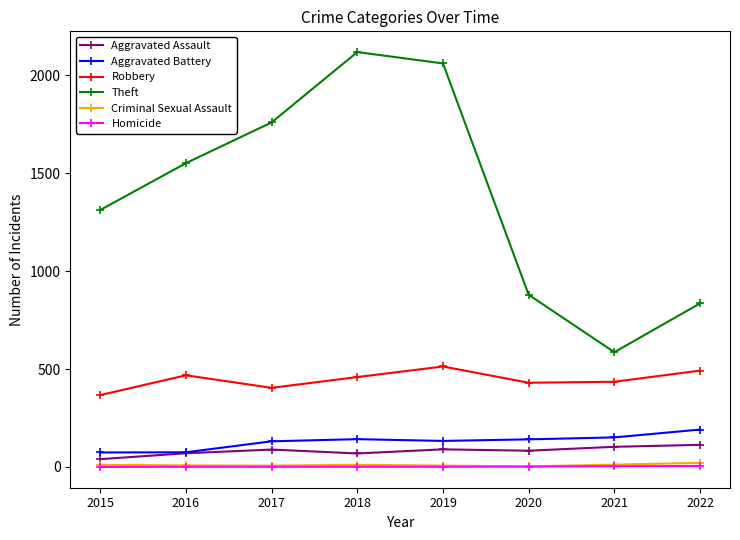

True or false: Robbery and Aggravated Battery cross at least once.

False